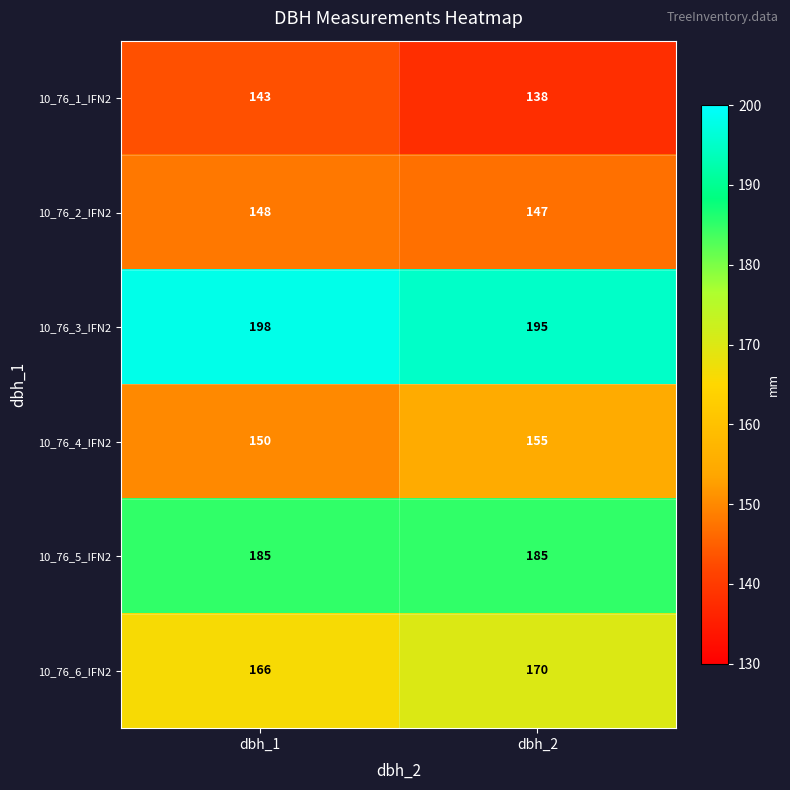

The value of 10_76_6_IFN2 at dbh_1 is 166. True or false?

True